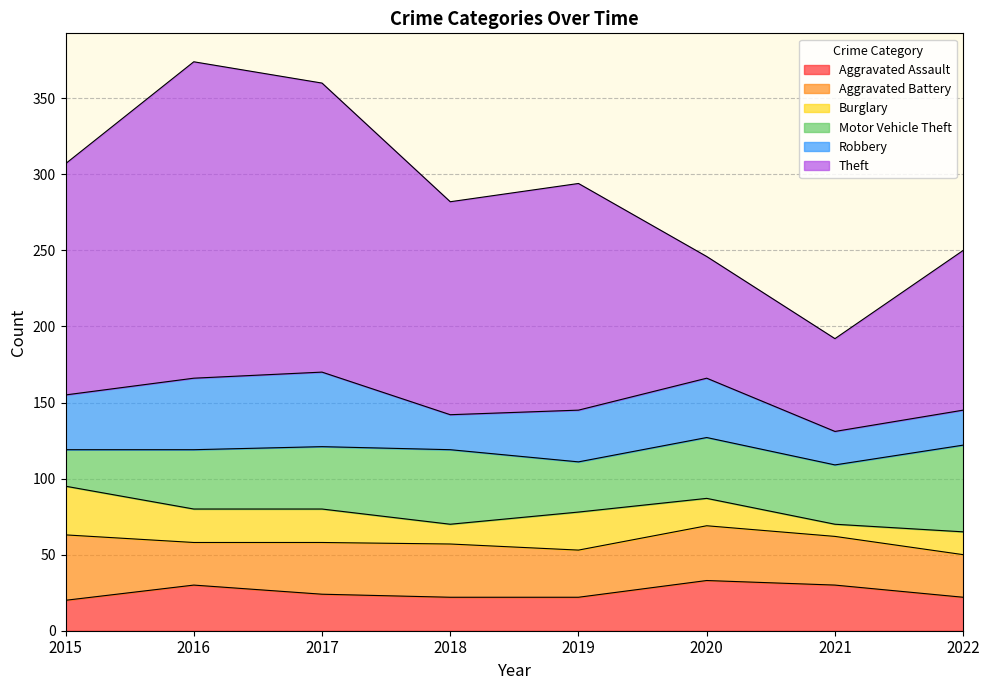

At which category is the sum across all series the highest?

2016